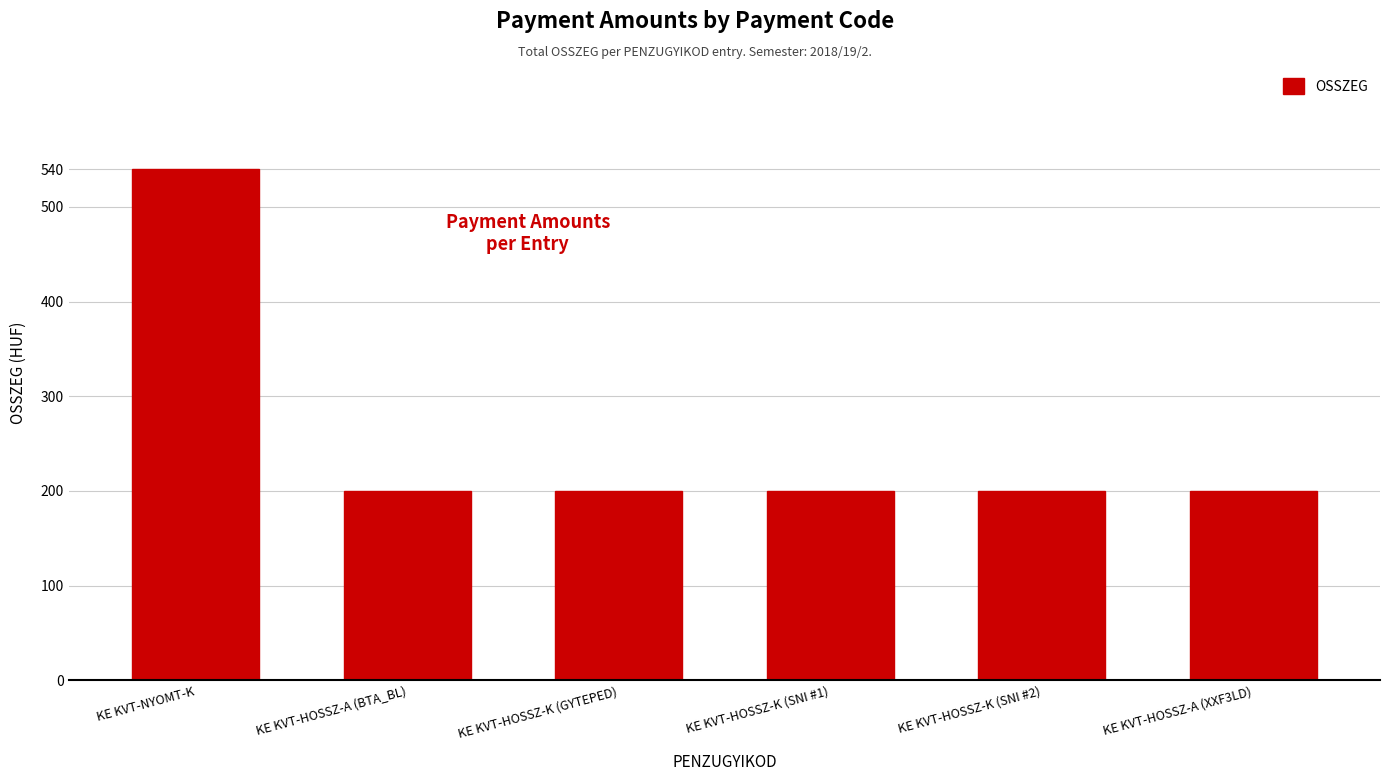

What is the average value?

257